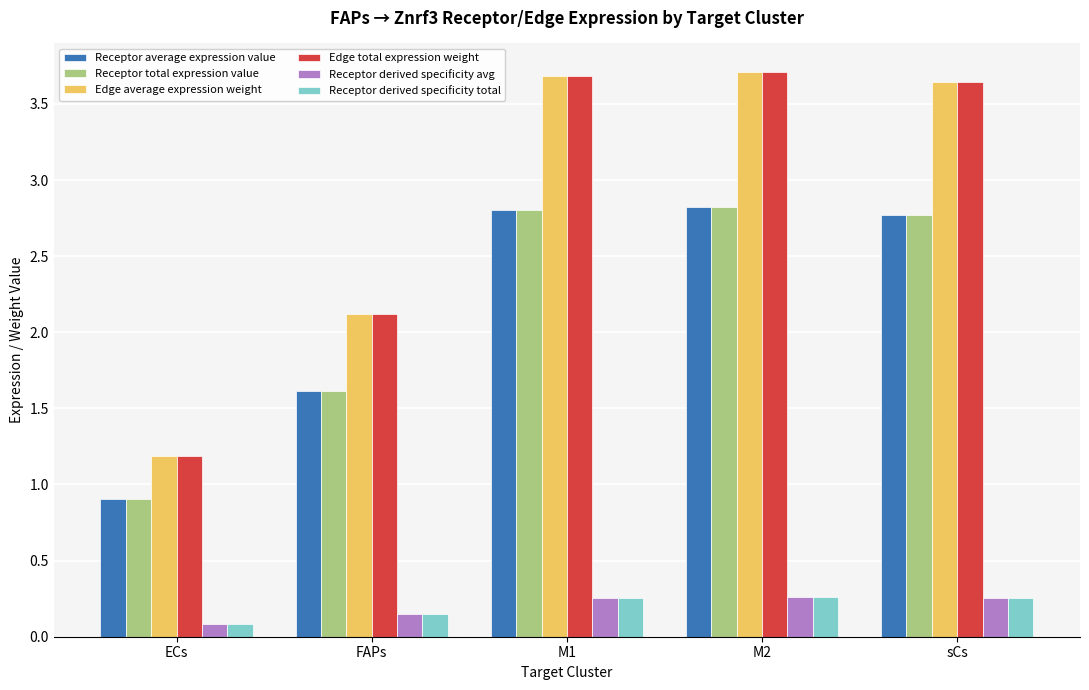

What position from the right is sCs?

1